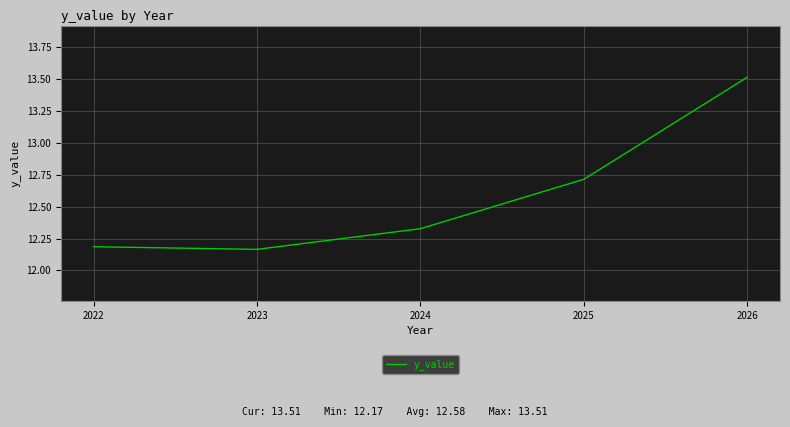

Between 2022 and 2023, which is larger?

2022